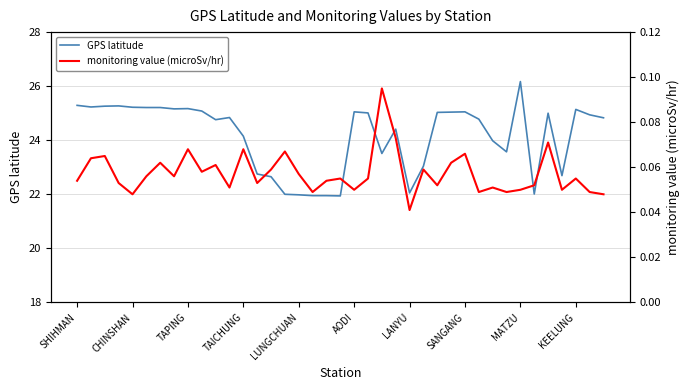

Reading left to right, list all the values displayed in this chart.

GPS latitude: 25.3	25.2	25.3	25.3	25.2	25.2	25.2	25.2	25.2	25.1	24.8	24.8	24.1	22.8	22.6	22.0	22.0	21.9	21.9	21.9	25.1	25.0	23.5	24.4	22.1	23.0	25.0	25.0	25.1	24.8	24.0	23.6	26.2	22.0	25.0	22.7	25.1	24.9	24.8
monitoring value (microSv/hr): 0.1	0.1	0.1	0.1	0.0	0.1	0.1	0.1	0.1	0.1	0.1	0.1	0.1	0.1	0.1	0.1	0.1	0.0	0.1	0.1	0.1	0.1	0.1	0.1	0.0	0.1	0.1	0.1	0.1	0.0	0.1	0.0	0.1	0.1	0.1	0.1	0.1	0.0	0.0